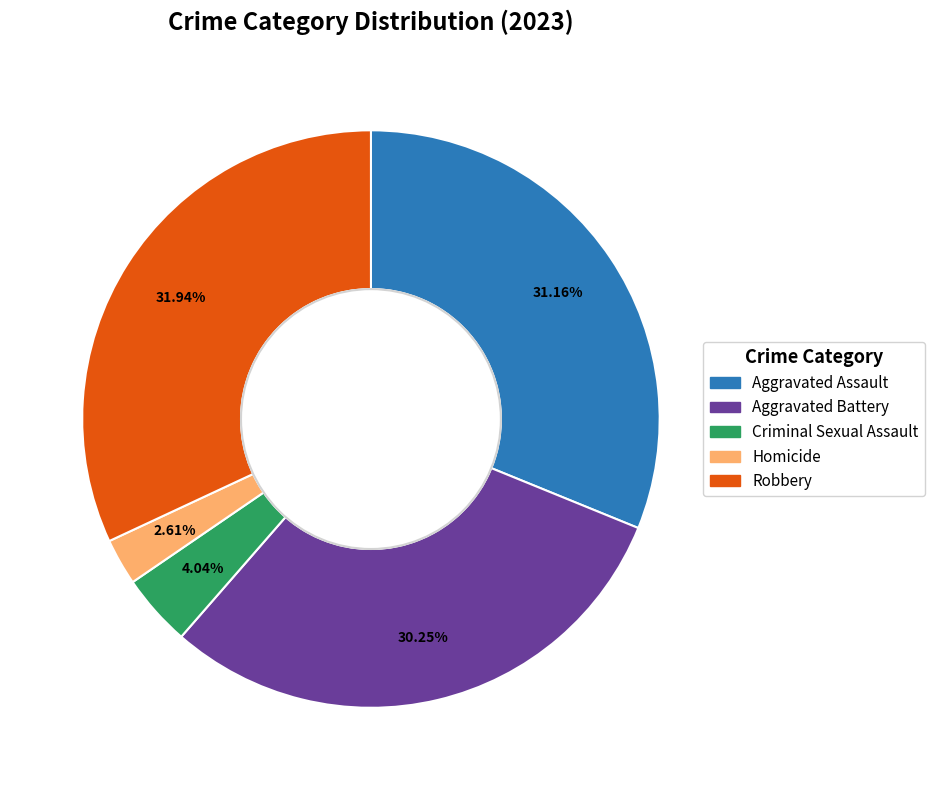

How many slices are in this pie chart?

5